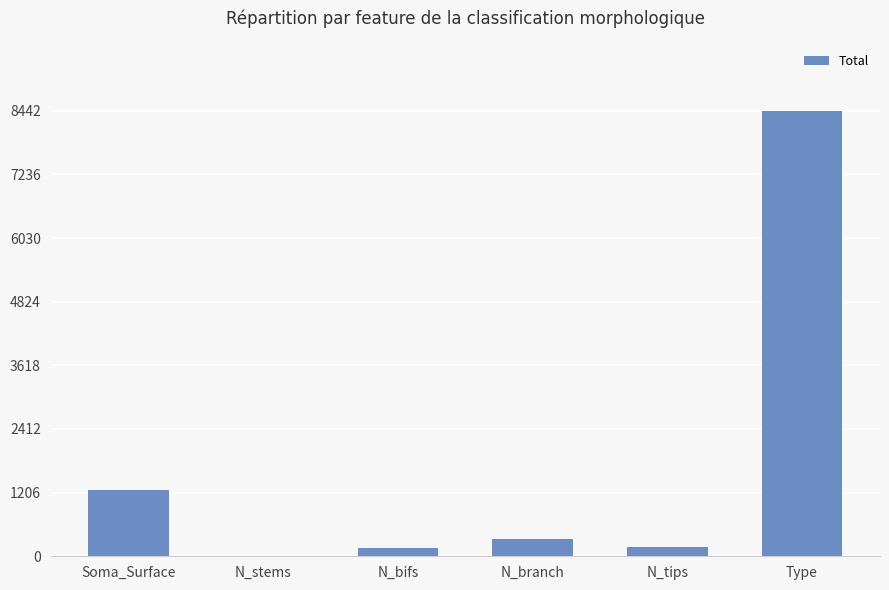

What is the maximum value shown in the chart?

8442